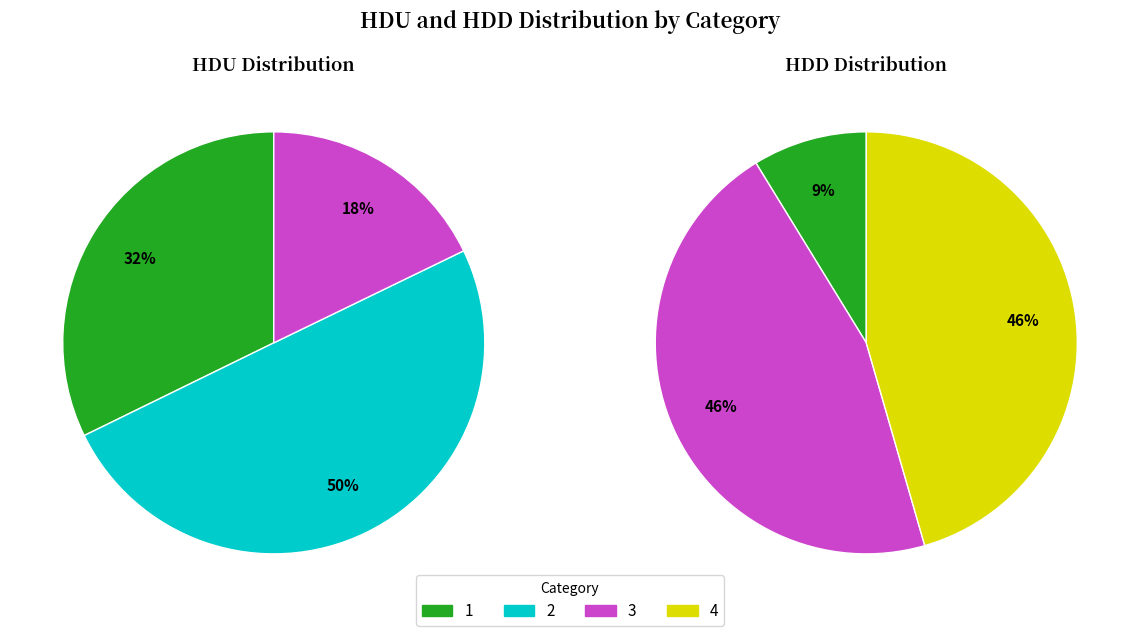

Is 1 the majority of the pie?

No